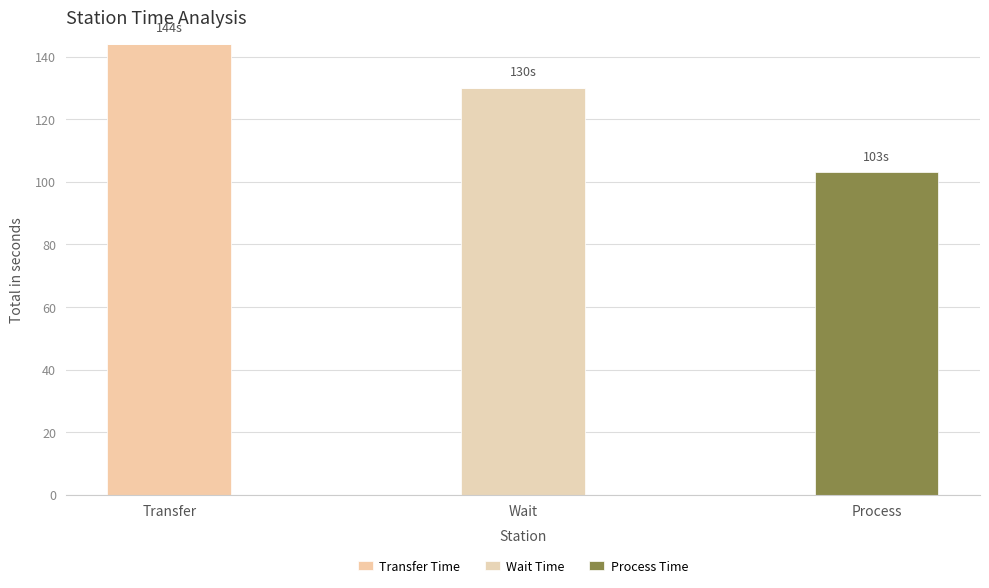

Between Wait and Process, which series saw the biggest shift?

Wait Time